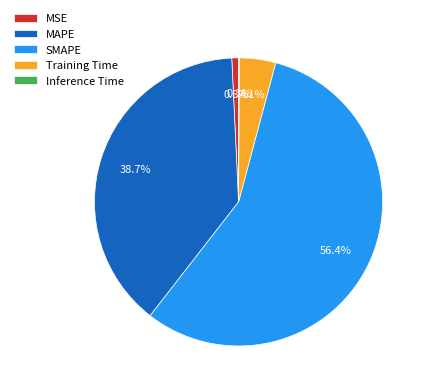

To the nearest percent, what portion does MAPE represent?

39%